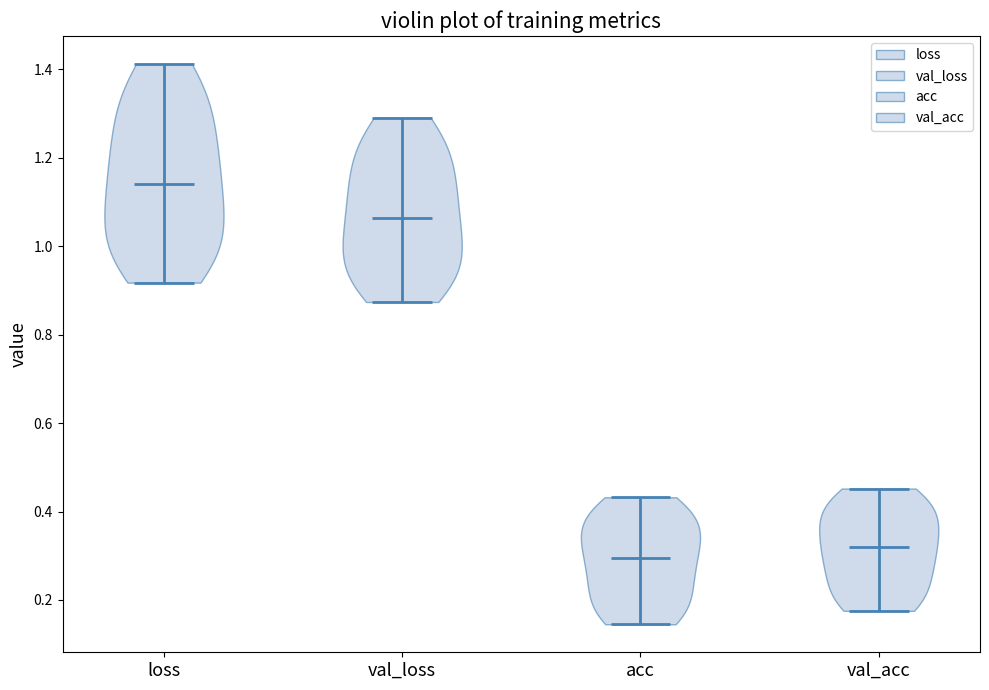

Where does the median line of the violin for val_acc sit on the y-axis? The values are not printed on the chart, so give them approximately, as read against the axis.

0.32